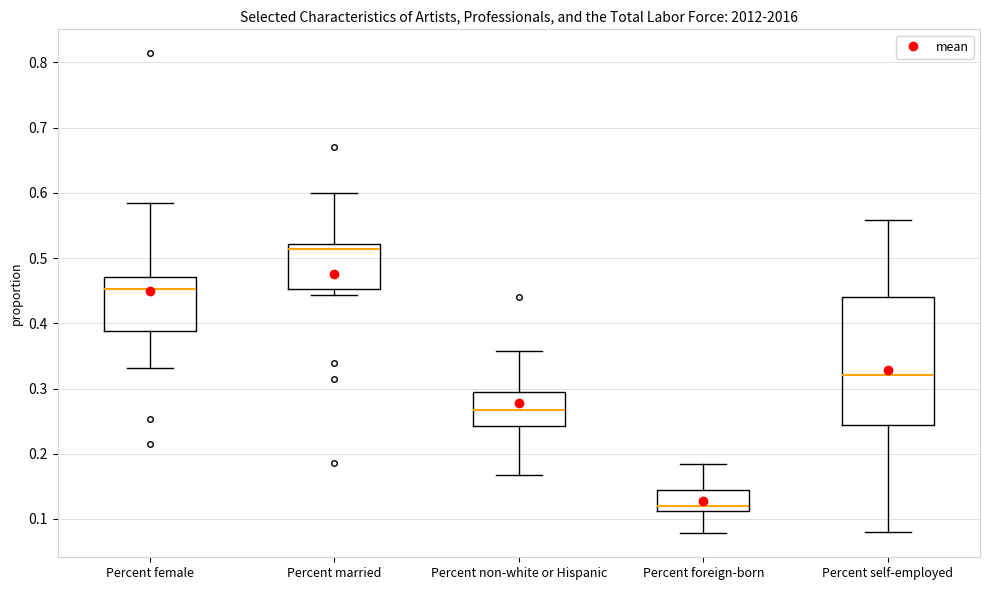

Reading left to right, read every box against the y-axis: the position of its median line, the range the box covers, and the ends of its whiskers. The values are not printed on the chart, so give them approximately, as read against the axis.

Percent female: median 0.45, box 0.39 to 0.47, whiskers 0.33 to 0.59
Percent married: median 0.51, box 0.45 to 0.52, whiskers 0.44 to 0.60
Percent non-white or Hispanic: median 0.27, box 0.24 to 0.30, whiskers 0.17 to 0.36
Percent foreign-born: median 0.12, box 0.11 to 0.14, whiskers 0.08 to 0.19
Percent self-employed: median 0.32, box 0.24 to 0.44, whiskers 0.08 to 0.56